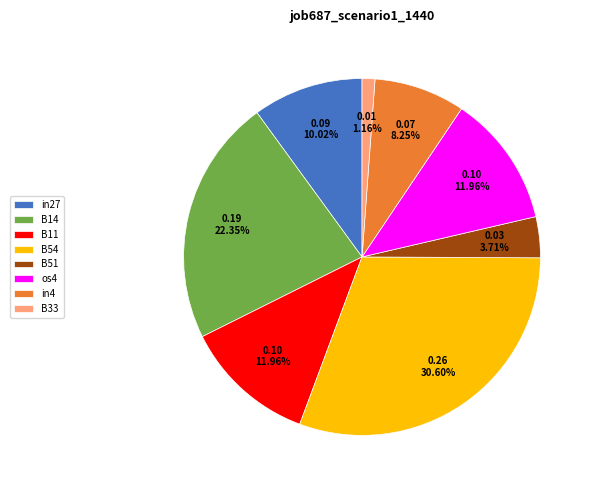

Which slice is the largest?

B54